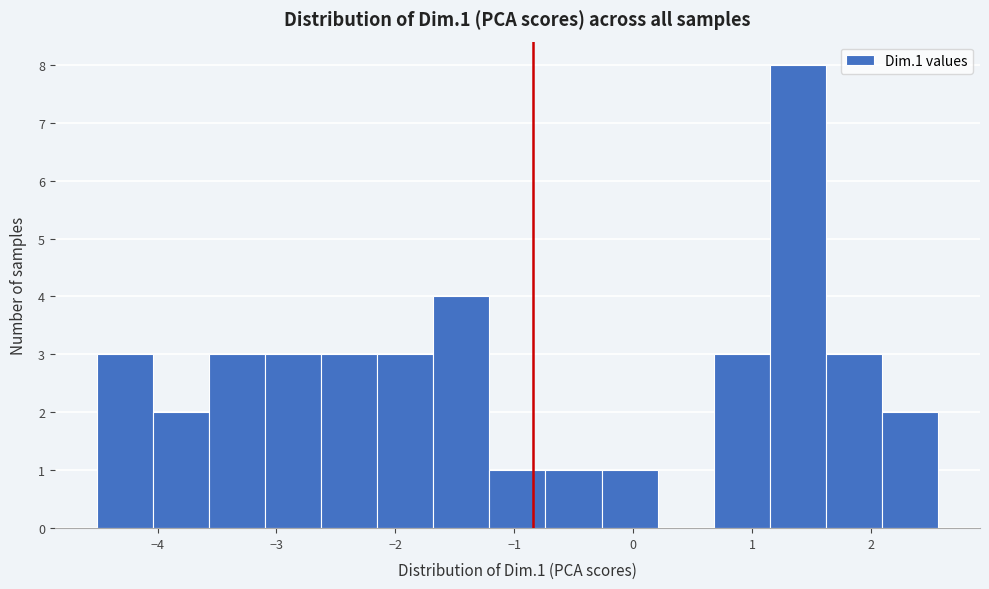

How tall is the bar that spans -3.6 to -3.1 on the x-axis? Neither the bar edges nor the heights are printed on the chart, so give them approximately, as read against the axes.

3